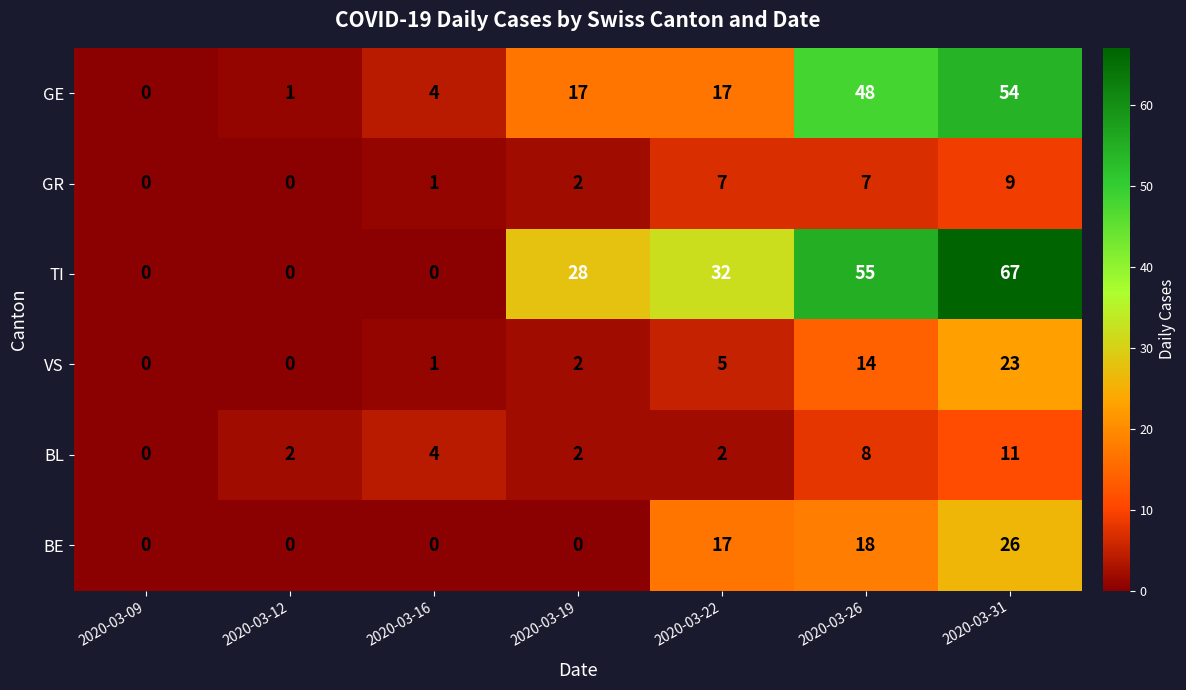

At which category does the chart reach its peak across all series?

2020-03-31